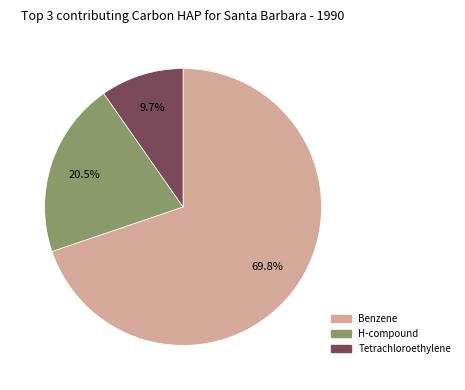

How many slices are in this pie chart?

3